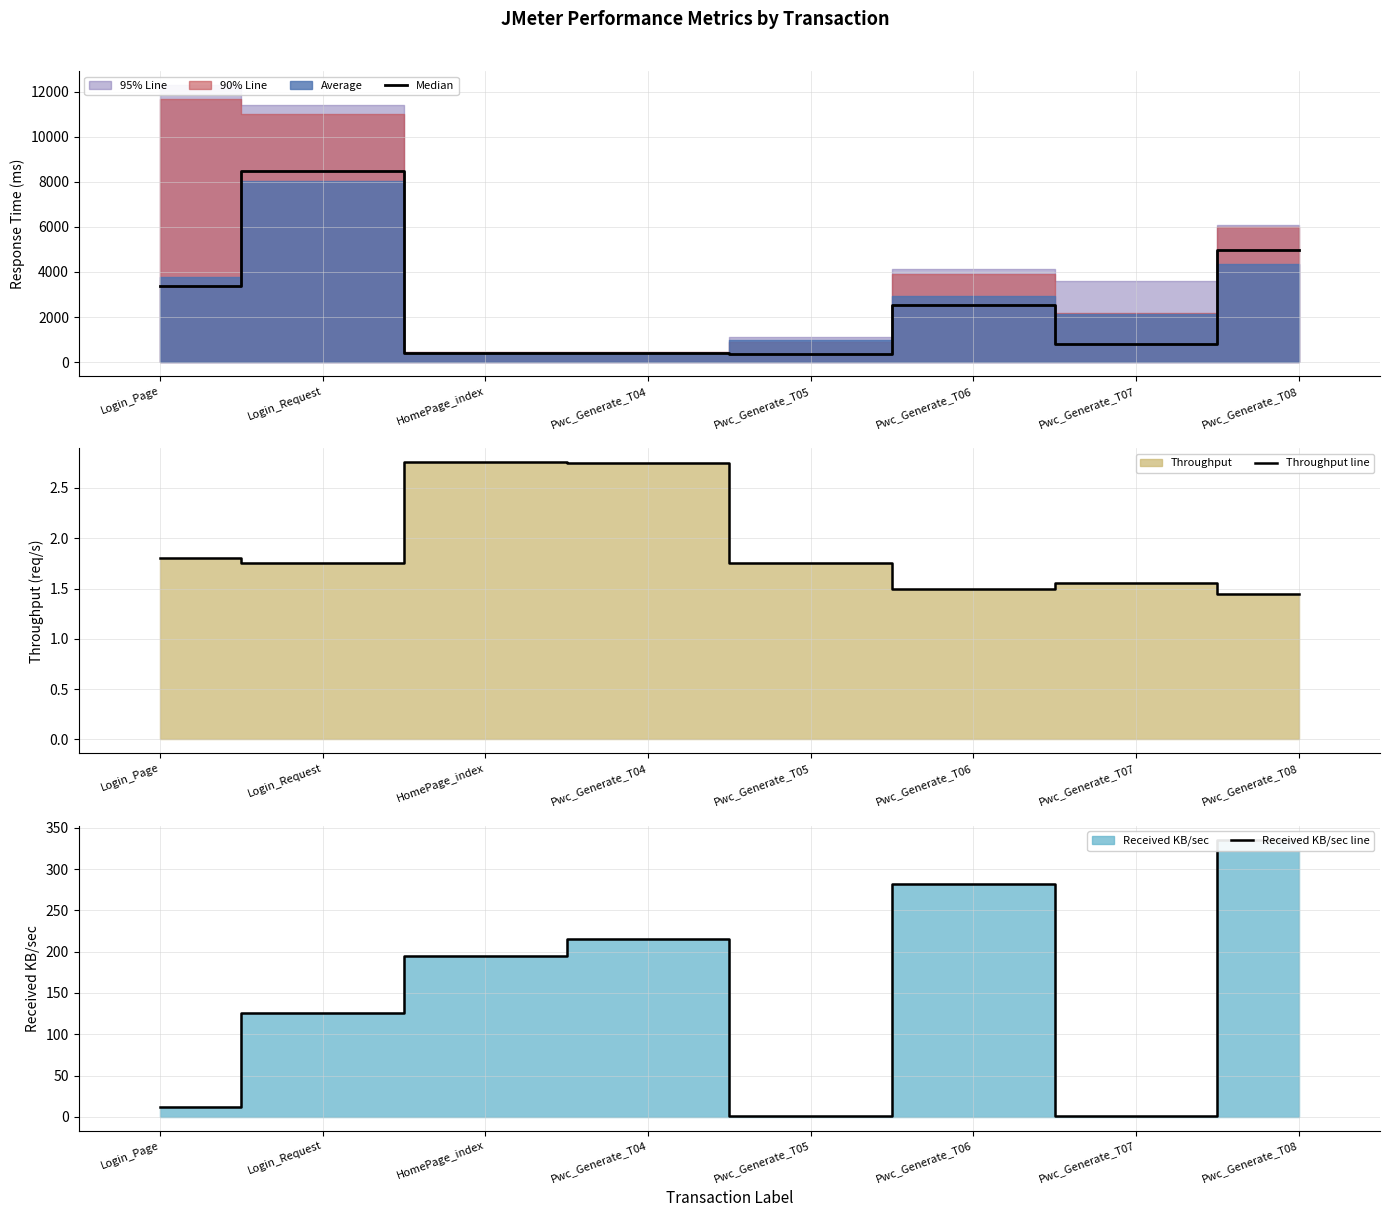

Is the value of Throughput line at Pwc_Generate_T05 greater than the value of Median at Pwc_Generate_T04?

No